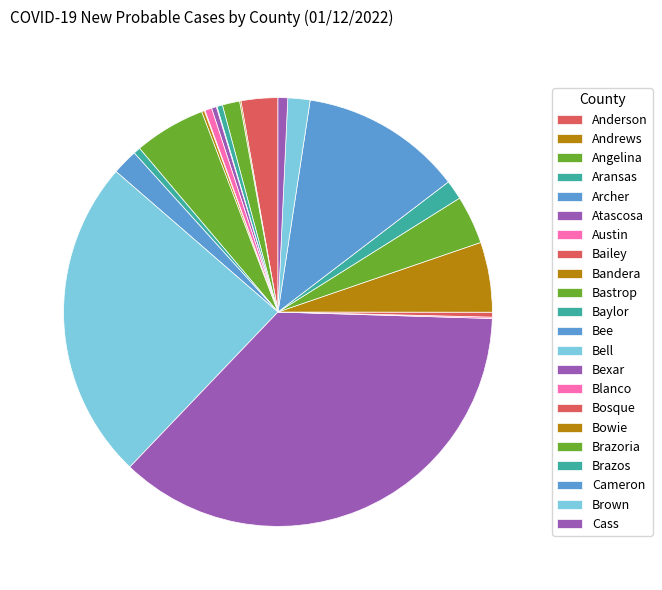

What percentage is NOT represented by Anderson?

97.2%